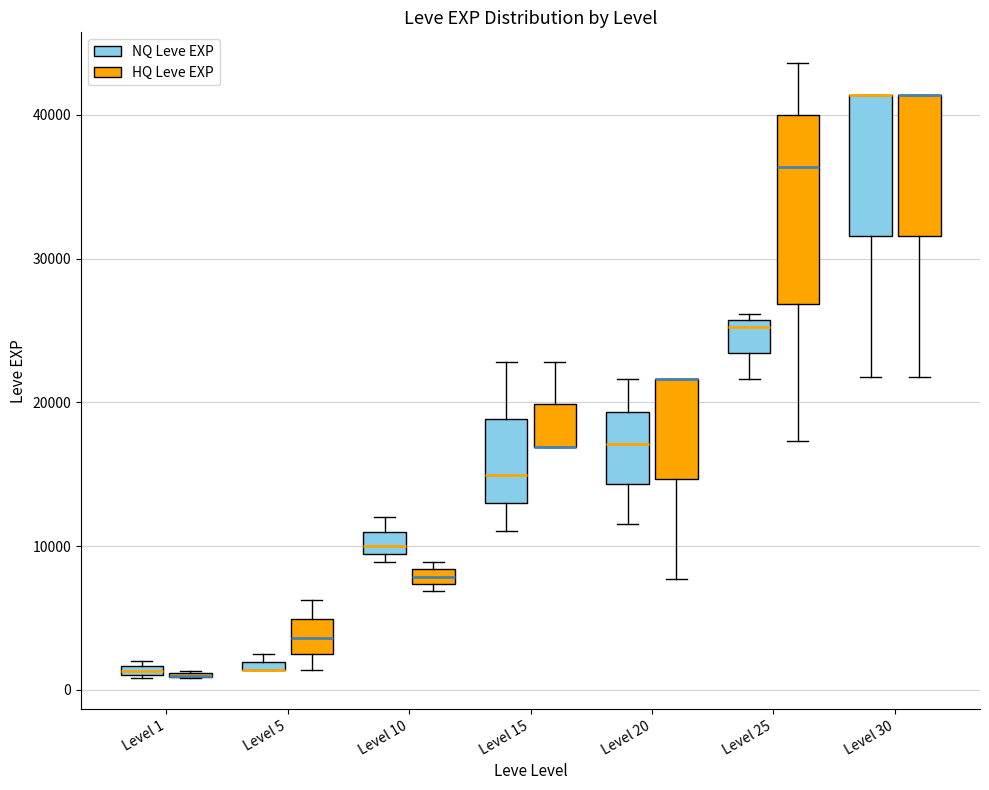

Where does the lower whisker of the box for Level 20 (HQ Leve EXP) end on the y-axis? The values are not printed on the chart, so give them approximately, as read against the axis.

8000